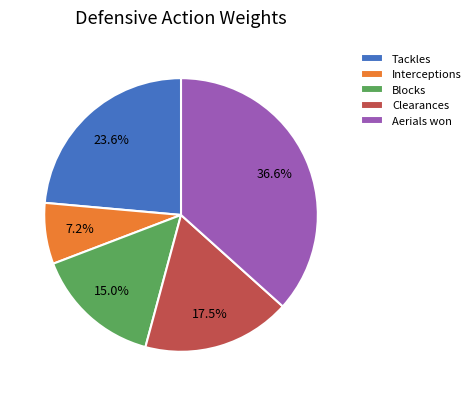

To the nearest percent, what is the average slice percentage?

20%